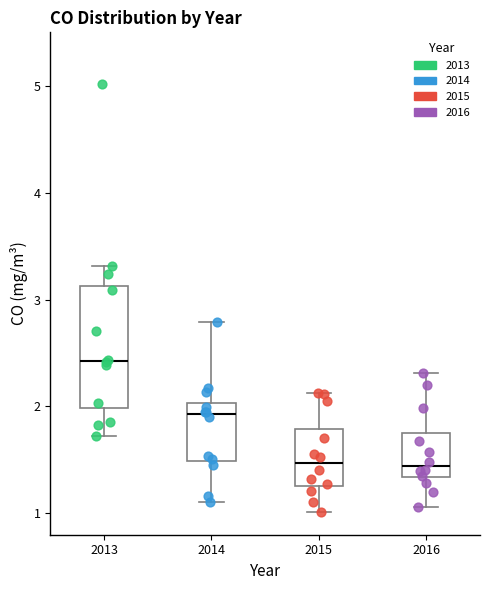

Which box is the tallest, from its lower edge to its upper edge?

2013